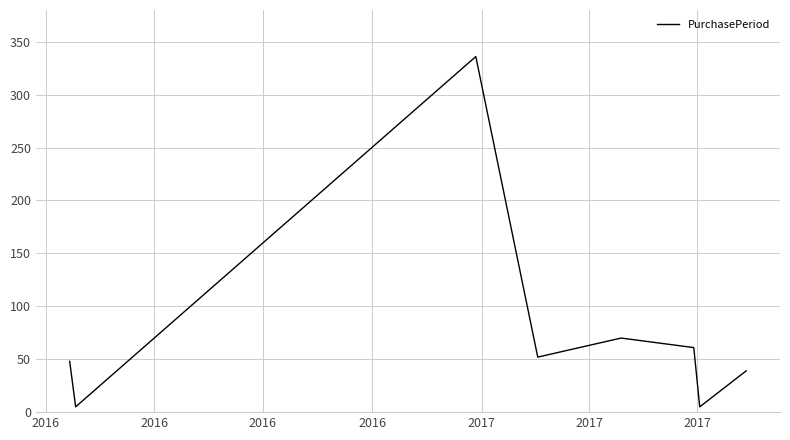

How many categories are shown in the chart?

8